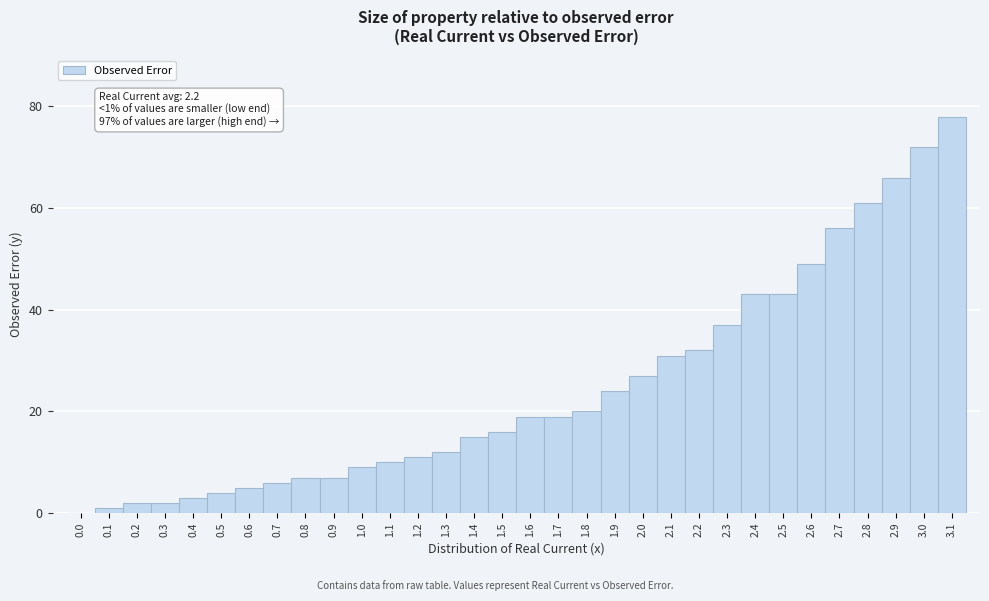

Which range on the x-axis has the tallest bar?

3.05 to 3.15